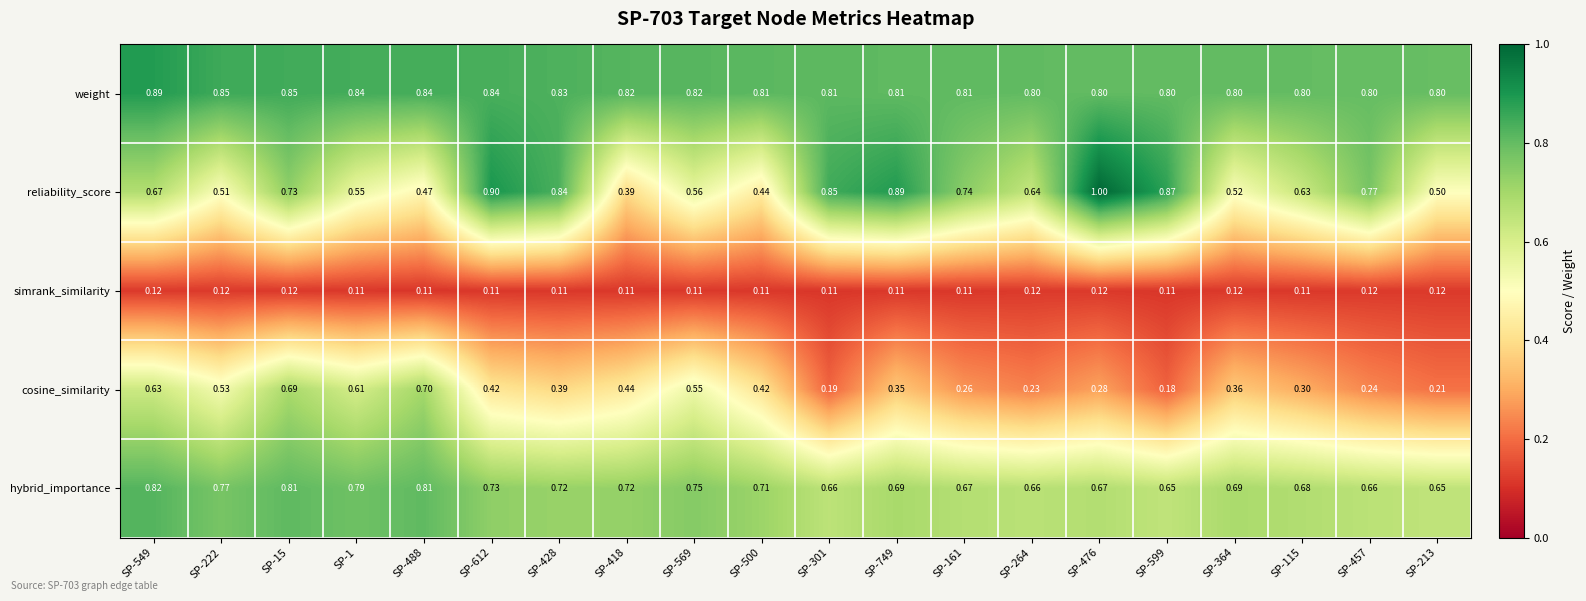

Which series has the largest total across all categories?

weight